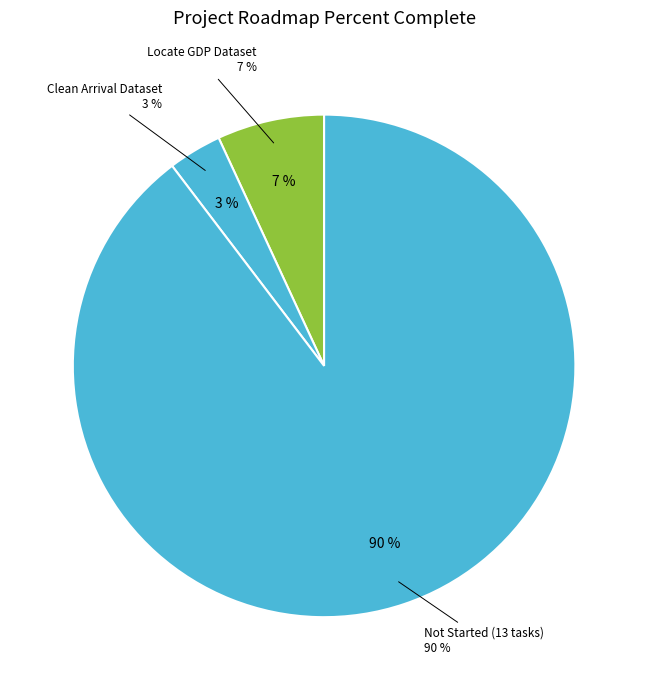

Is there a majority slice in this chart?

Yes